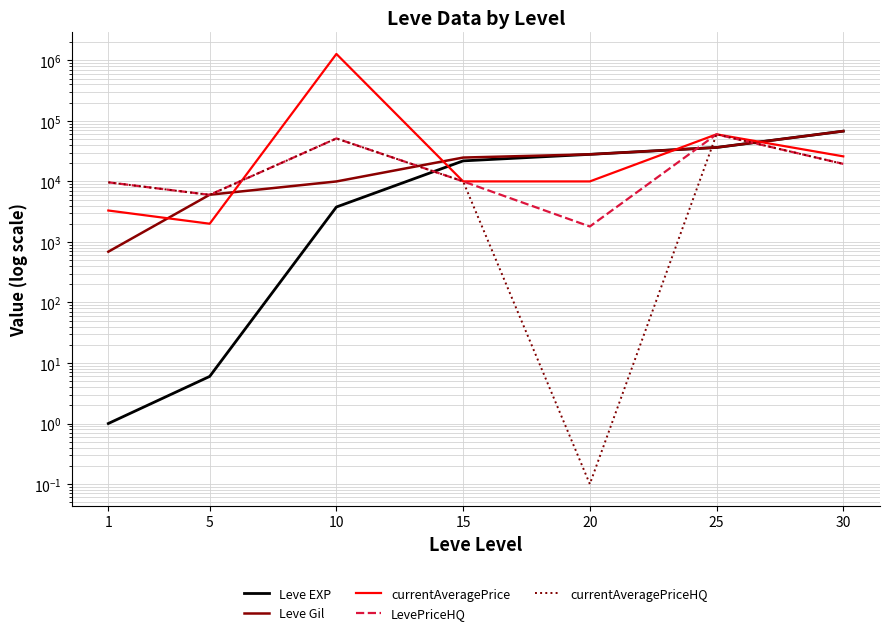

What is the lowest value of the Leve EXP series?

1.0